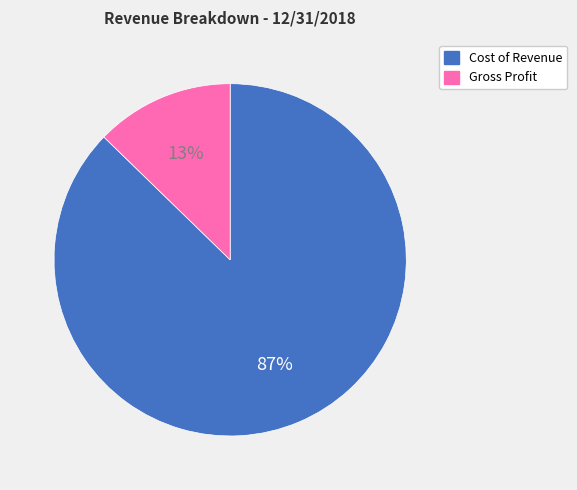

Between Cost of Revenue and Gross Profit, which is larger?

Cost of Revenue